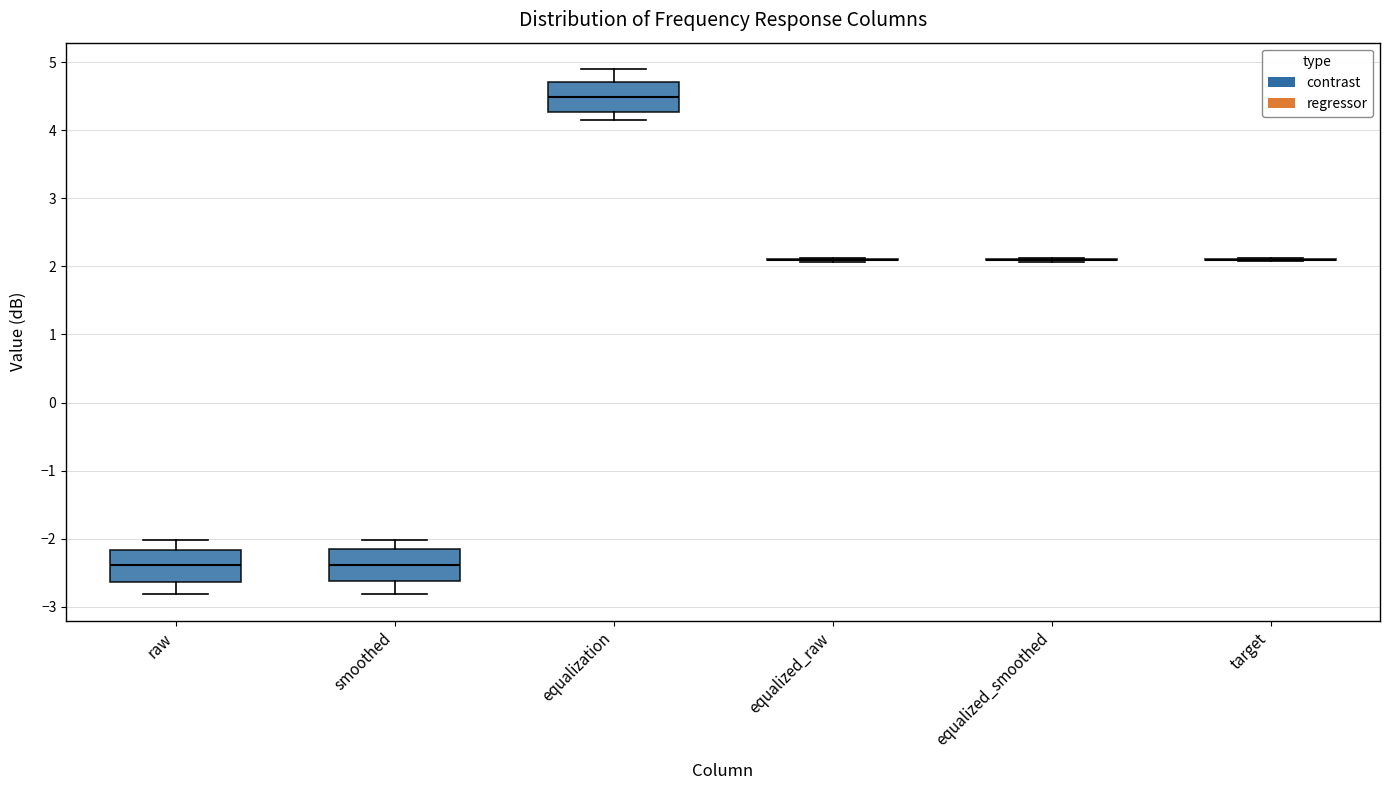

Reading left to right, transcribe this box plot: for each box, give where its median line is, the range the box spans, and where its two whiskers end, as read against the y-axis. The values are not printed on the chart, so give them approximately, as read against the axis.

raw: median -2.4, box -2.6 to -2.2, whiskers -2.8 to -2.0
smoothed: median -2.4, box -2.6 to -2.2, whiskers -2.8 to -2.0
equalization: median 4.5, box 4.3 to 4.7, whiskers 4.2 to 4.9
equalized_raw: box collapsed to a line at 2.1, whiskers 2.1 to 2.1
equalized_smoothed: box collapsed to a line at 2.1, whiskers 2.1 to 2.1
target: box collapsed to a line at 2.1, whiskers 2.1 to 2.1